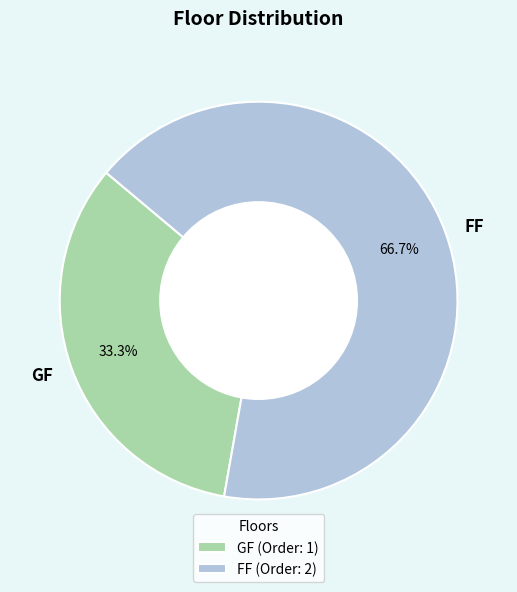

How many slices are in this pie chart?

2